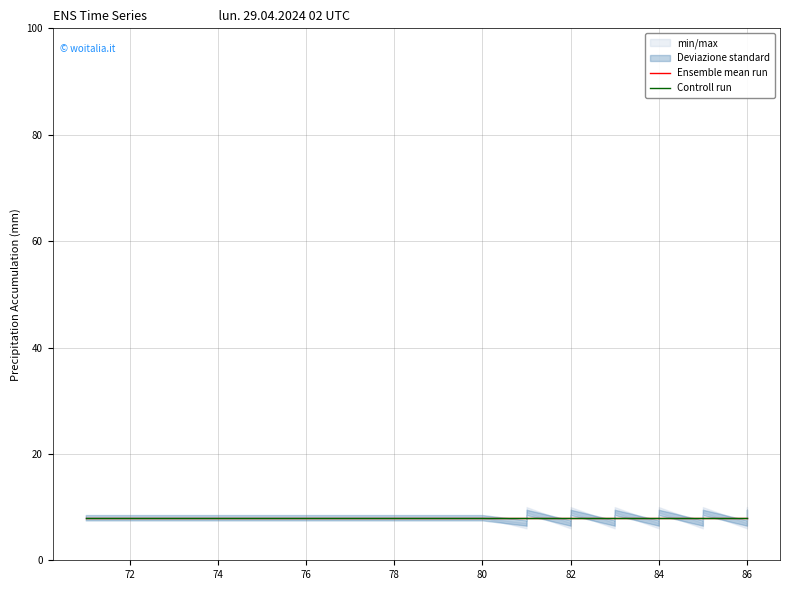

Reading left to right, what are all the values shown in this chart?

min_max: 71=8	72=8	73=8	74=8	75=8	76=8	77=8	78=8	79=8	80=8	81=6	81=7	81=8	81=9	81=10	82=6	82=7	82=8	82=9	82=10	83=6	83=7	83=8	83=9	83=10	84=6	84=7	84=8	84=9	84=10	85=6	85=7	85=8	85=9	85=10	86=6	86=7	86=8	86=9	86=10
std_dev: 71=8	72=8	73=8	74=8	75=8	76=8	77=8	78=8	79=8	80=8	81=7	81=7	81=8	81=8	81=9	82=7	82=7	82=8	82=8	82=9	83=7	83=7	83=8	83=8	83=9	84=7	84=7	84=8	84=8	84=9	85=7	85=7	85=8	85=8	85=9	86=7	86=7	86=8	86=8	86=9
ensemble_mean: 71=8	72=8	73=8	74=8	75=8	76=8	77=8	78=8	79=8	80=8	81=8	81=8	81=8	81=8	81=8	82=8	82=8	82=8	82=8	82=8	83=8	83=8	83=8	83=8	83=8	84=8	84=8	84=8	84=8	84=8	85=8	85=8	85=8	85=8	85=8	86=8	86=8	86=8	86=8	86=8
control_run: 71=8	72=8	73=8	74=8	75=8	76=8	77=8	78=8	79=8	80=8	81=8	81=8	81=8	81=8	81=8	82=8	82=8	82=8	82=8	82=8	83=8	83=8	83=8	83=8	83=8	84=8	84=8	84=8	84=8	84=8	85=8	85=8	85=8	85=8	85=8	86=8	86=8	86=8	86=8	86=8